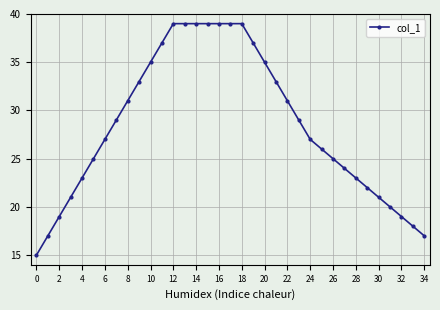

What is the greatest value displayed?

39